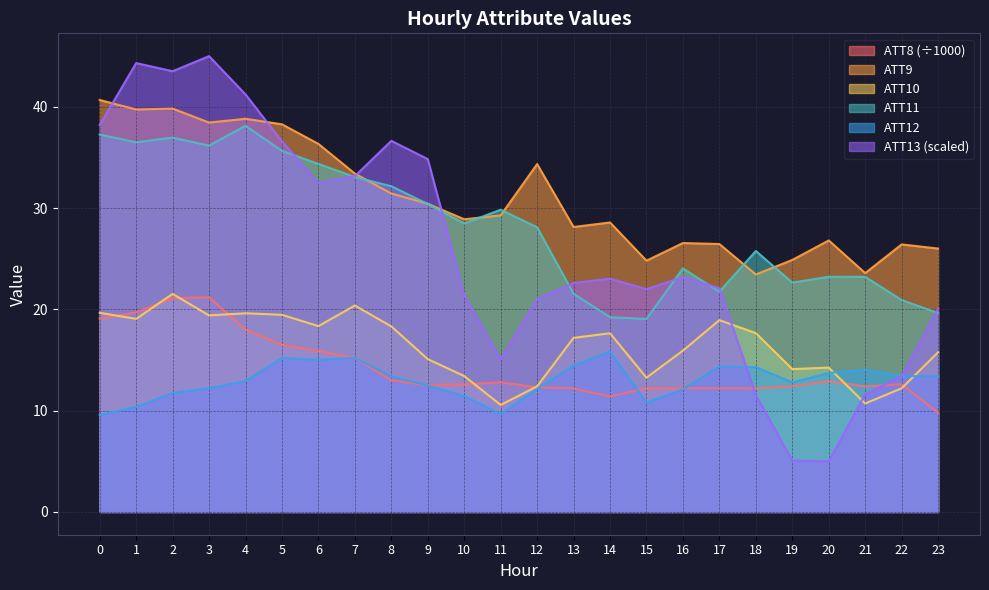

True or false: ATT13 has a value of 13.4 at 22.

True